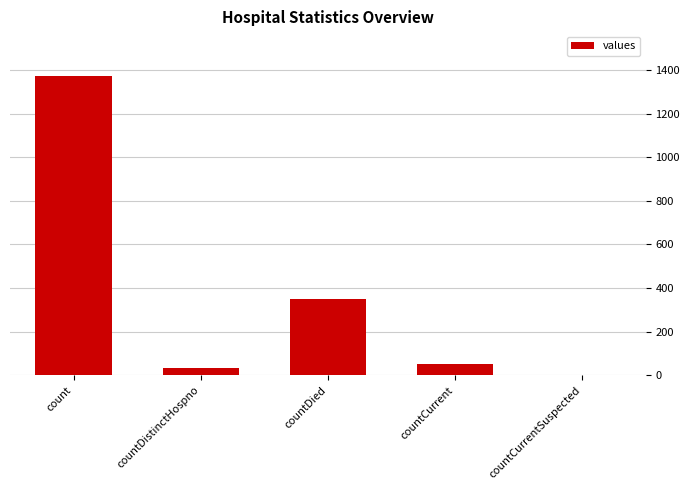

Where is the data nearest to the value 685?

countDied